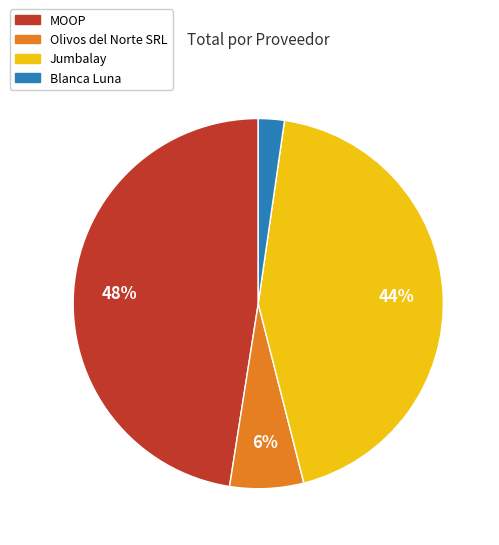

To the nearest percent, what is the difference between the Jumbalay and Blanca Luna slice percentages?

42%